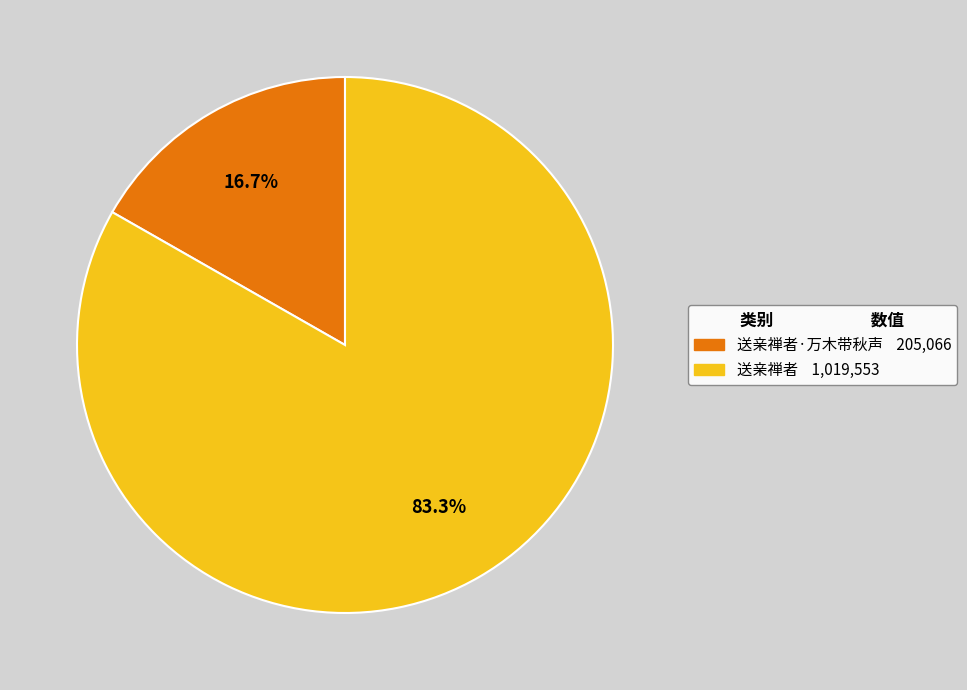

How many segments does this pie chart have?

2